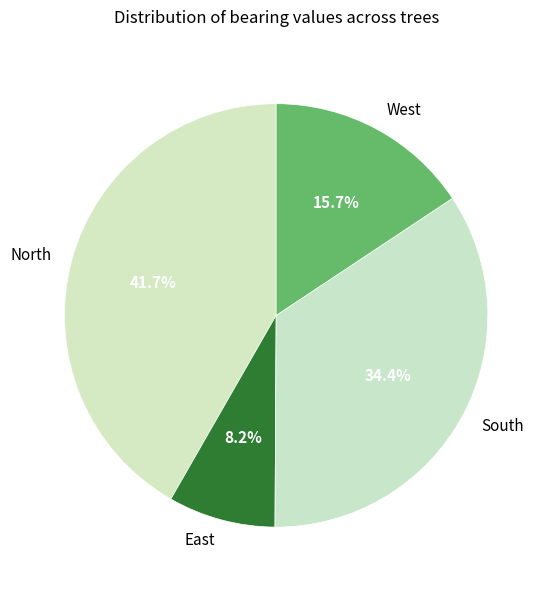

What portion of the pie excludes South?

65.6%